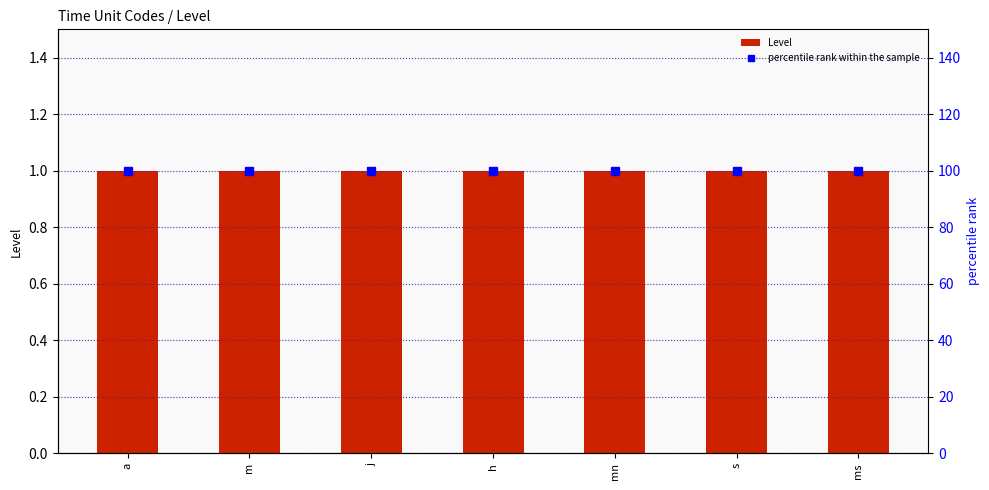

What is the lowest value of the percentile rank within the sample series?

100